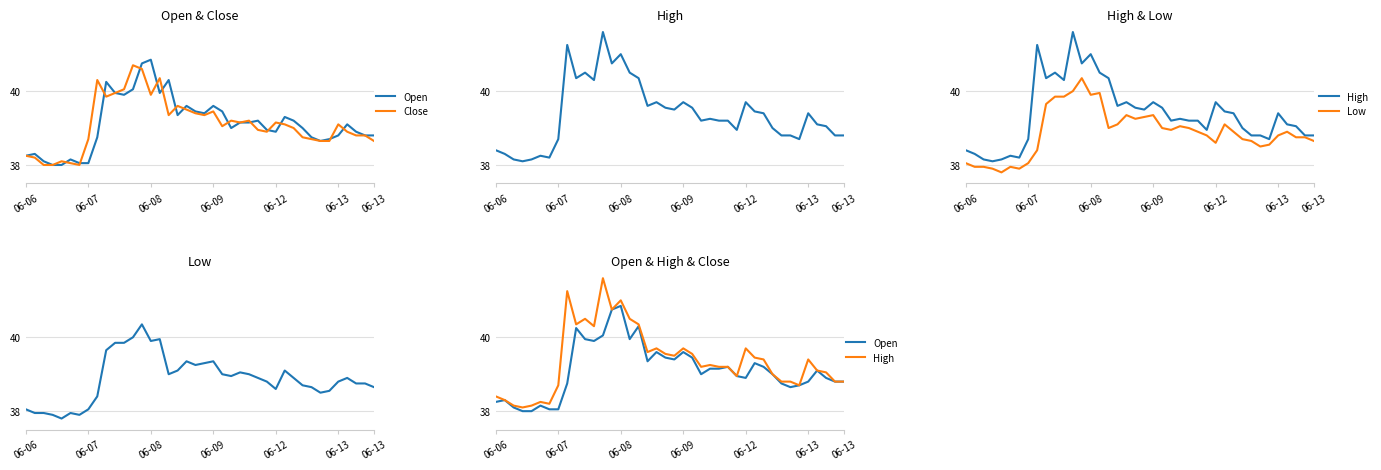

What are all the series names shown in the legend?

Open, Close, High, Low